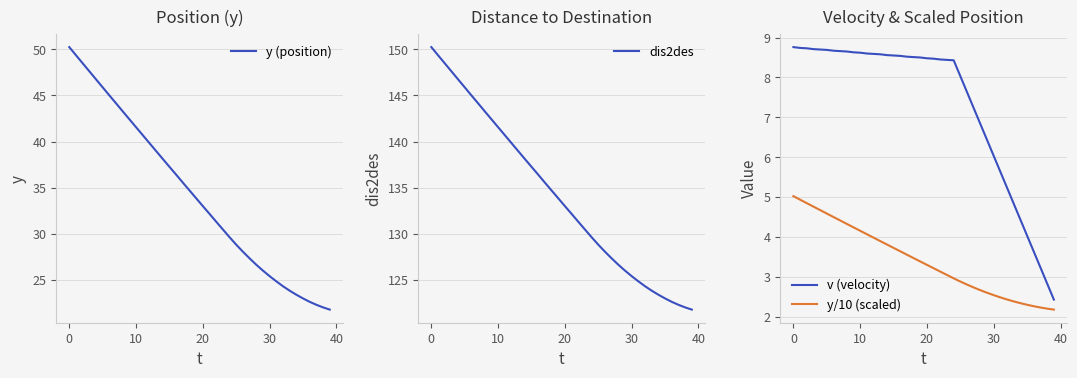

Where is y/10 (scaled) nearest to the value 3?

24